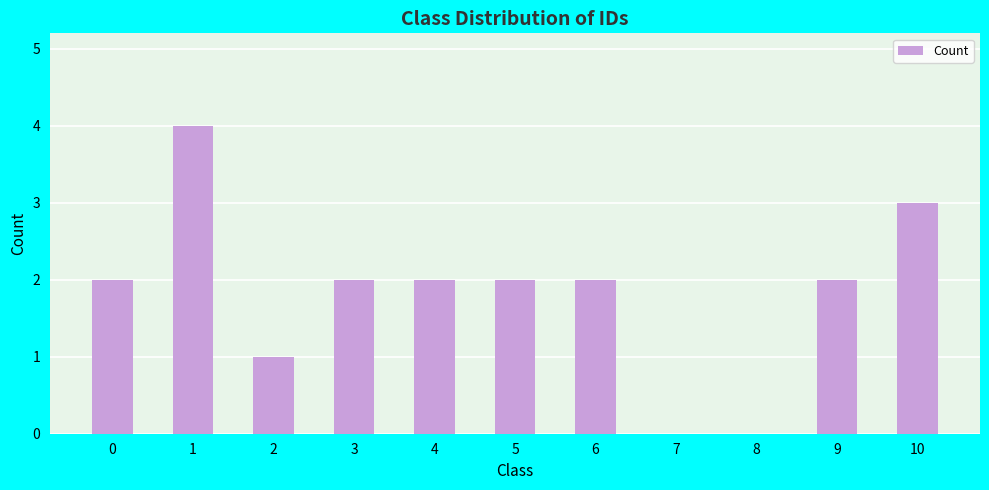

What is the change in value from 4 to 10?

+1